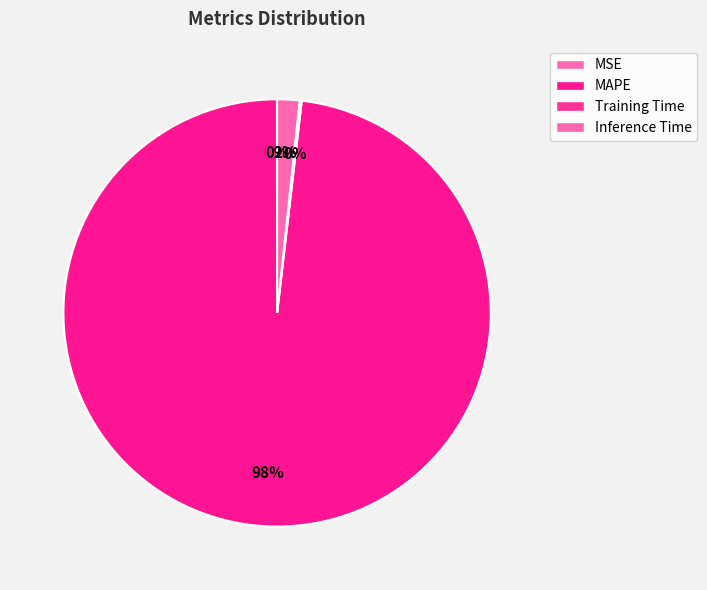

True or false: Training Time accounts for 0% of the total.

True